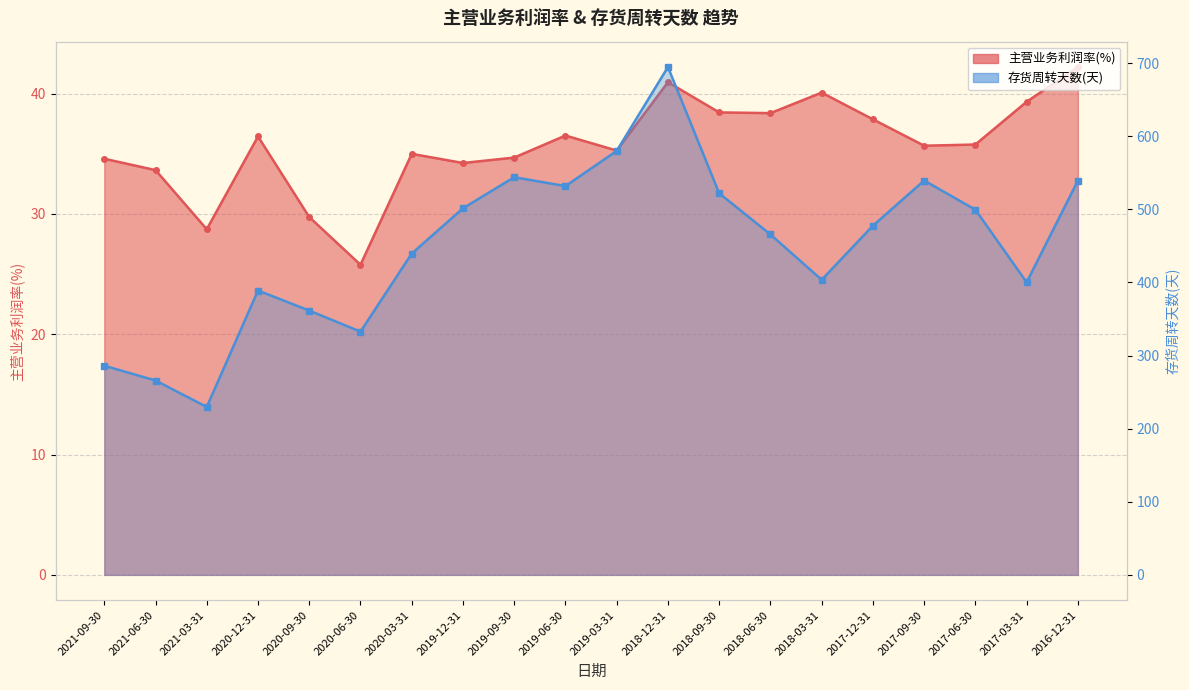

Where does the 存货周转天数(天) series first go above 477?

2019-12-31